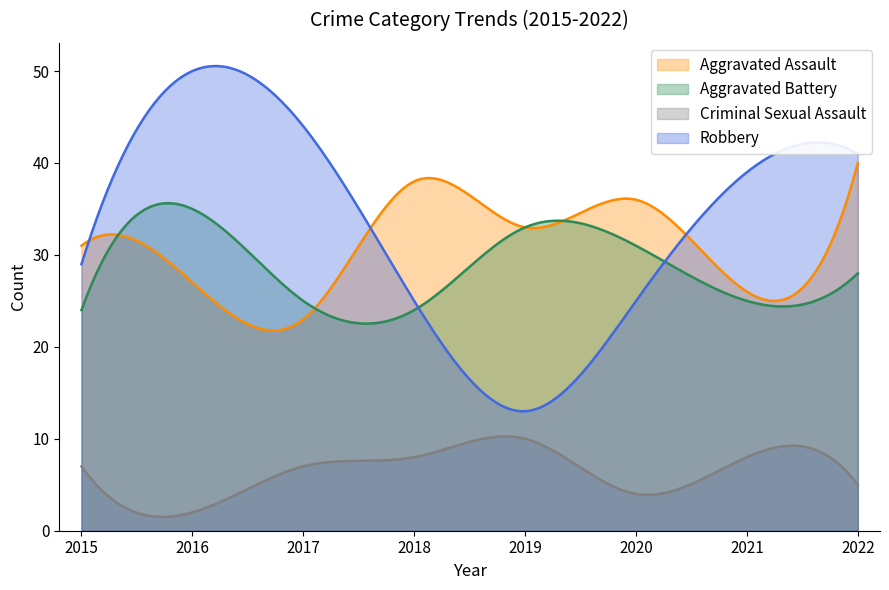

At which category is the sum across all series the highest?

2016